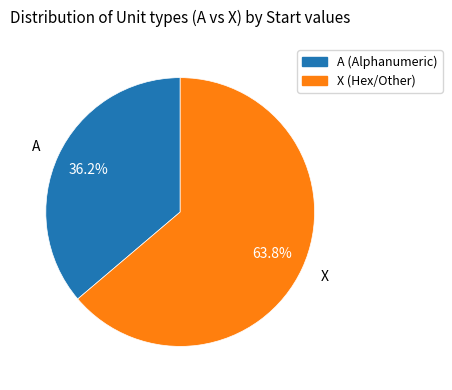

Which has a higher value, A or X?

X